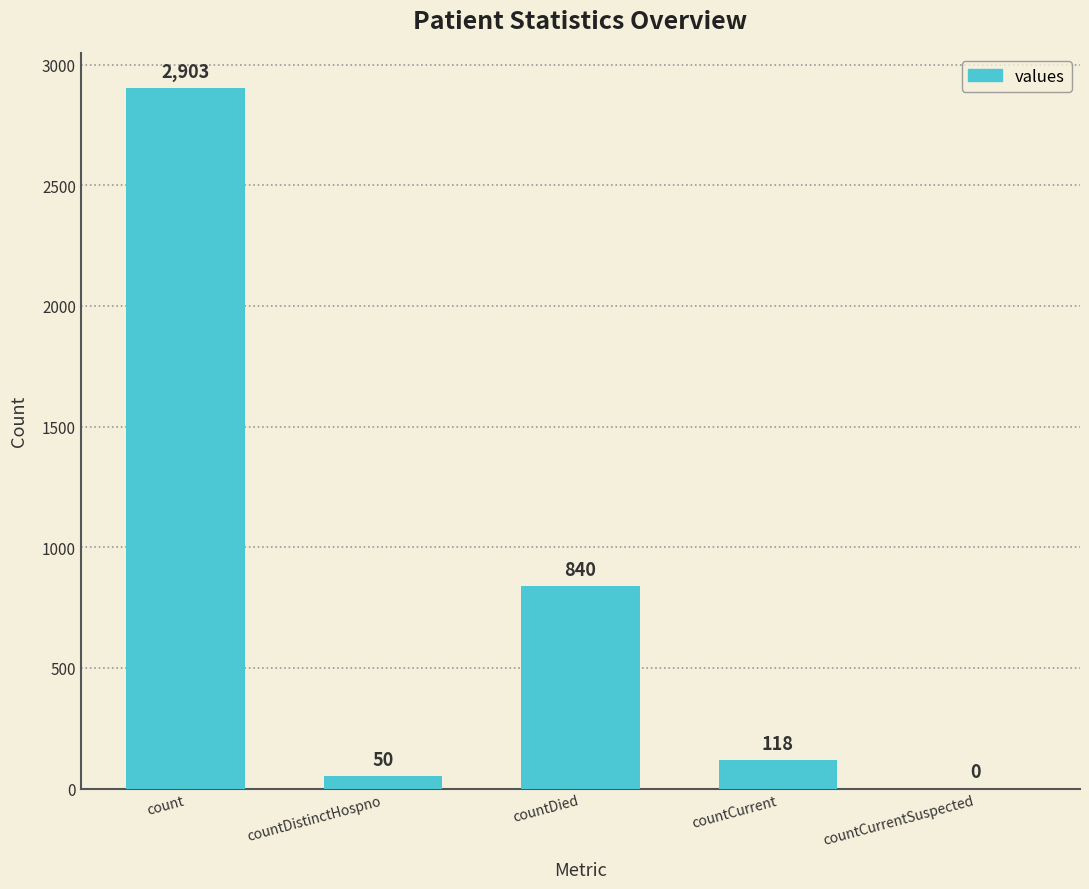

Does the chart contain stacked bars?

No